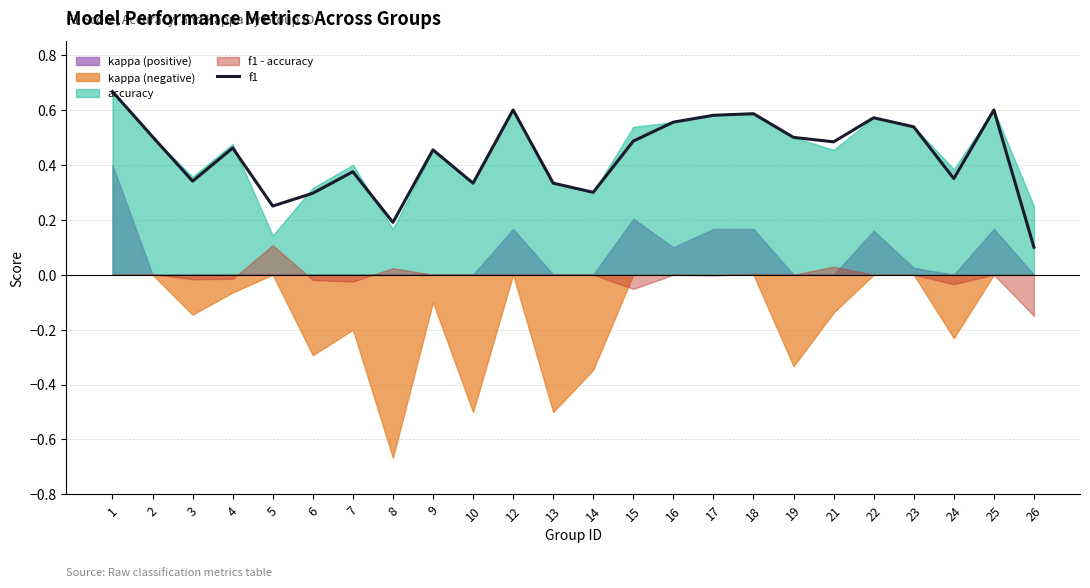

Reading left to right, what are all the values shown in this chart?

0.7	0.5	0.3	0.5	0.2	0.3	0.4	0.2	0.5	0.3	0.6	0.3	0.3	0.5	0.6	0.6	0.6	0.5	0.5	0.6	0.5	0.3	0.6	0.1